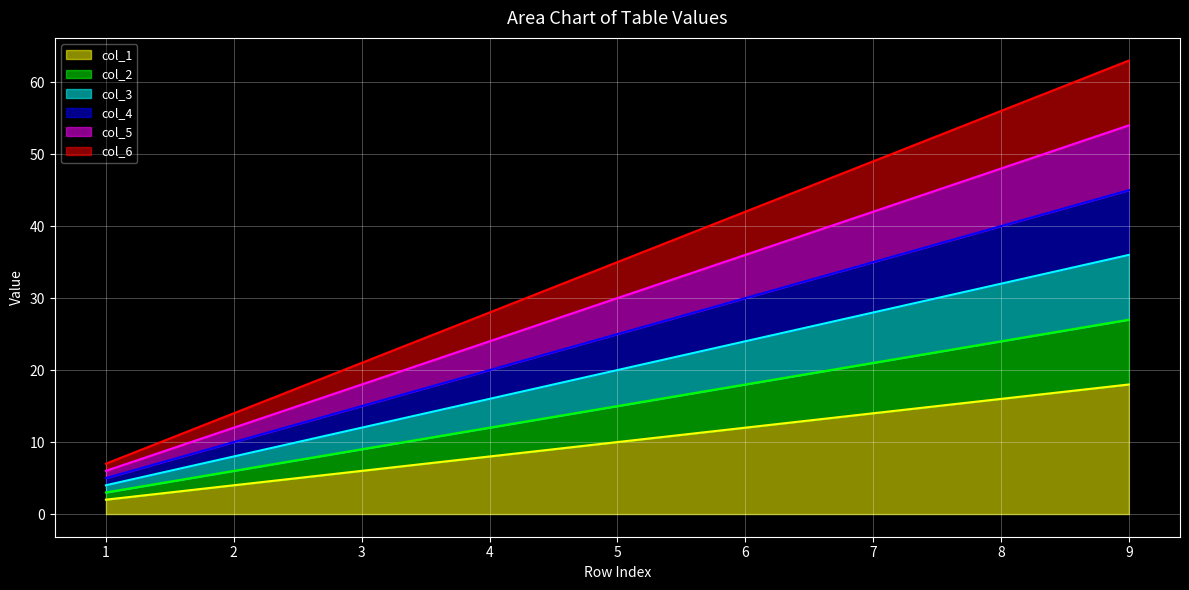

What is the difference between the maximum and minimum values in the col_2 series?

24